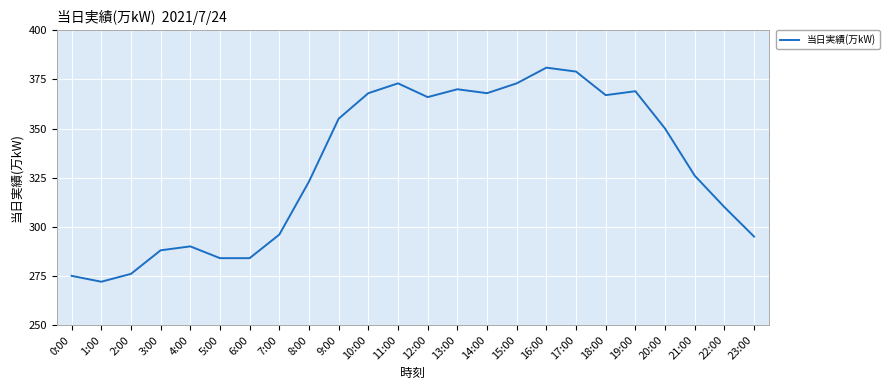

What is the sum of the values at 8:00 and 4:00?

613